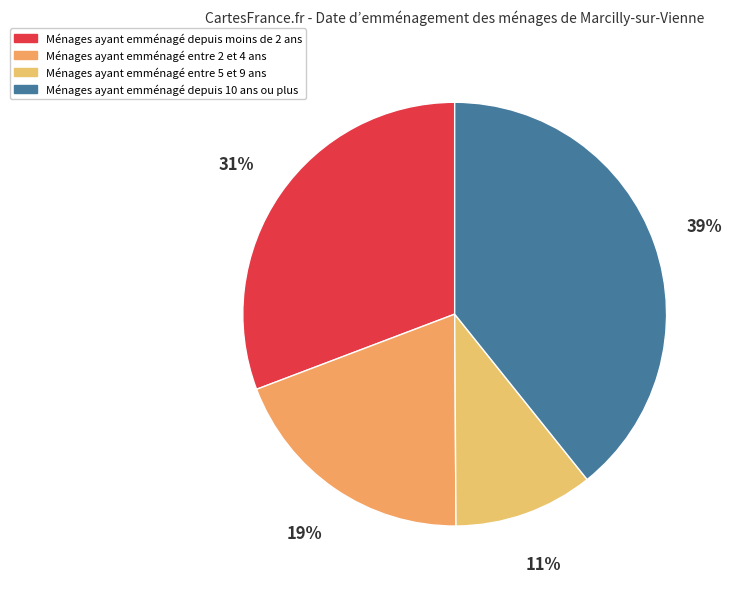

How many slices are in this pie chart?

4